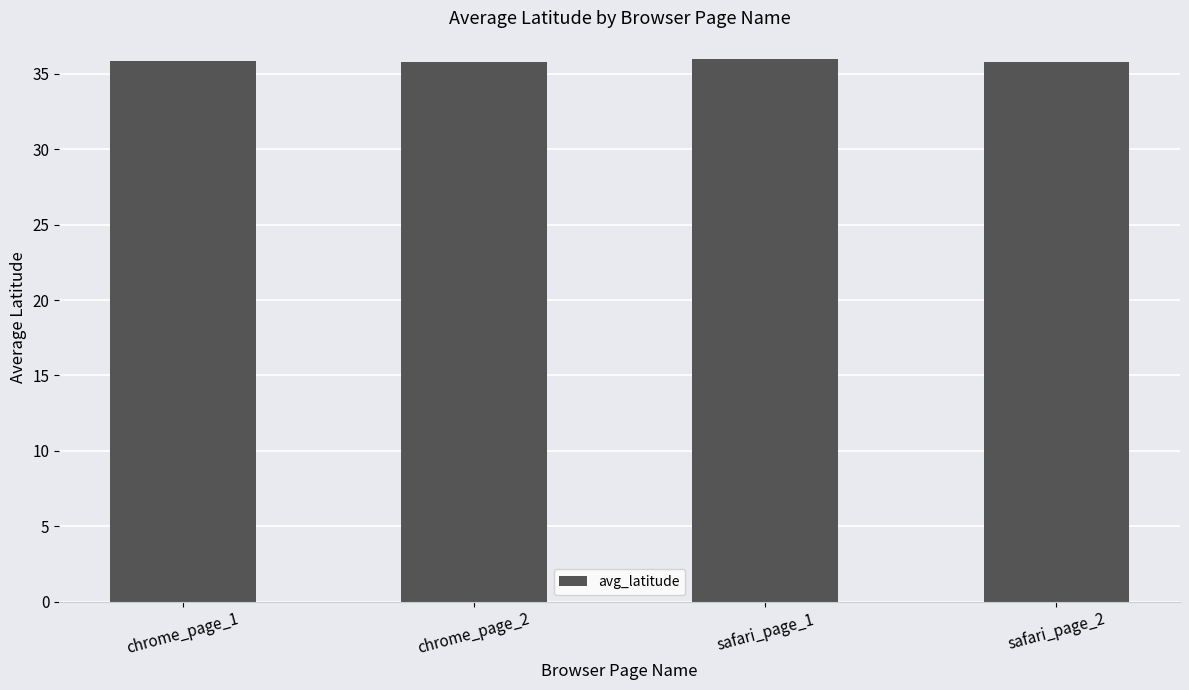

What is the sum of the values at safari_page_2 and chrome_page_1?

71.6